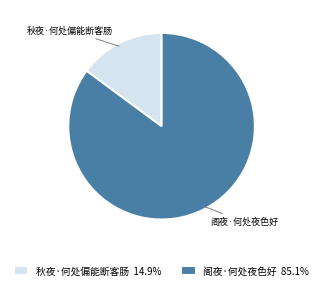

Is the sum of 阁夜·何处夜色好 and 秋夜·何处偏能断客肠 greater than half?

Yes